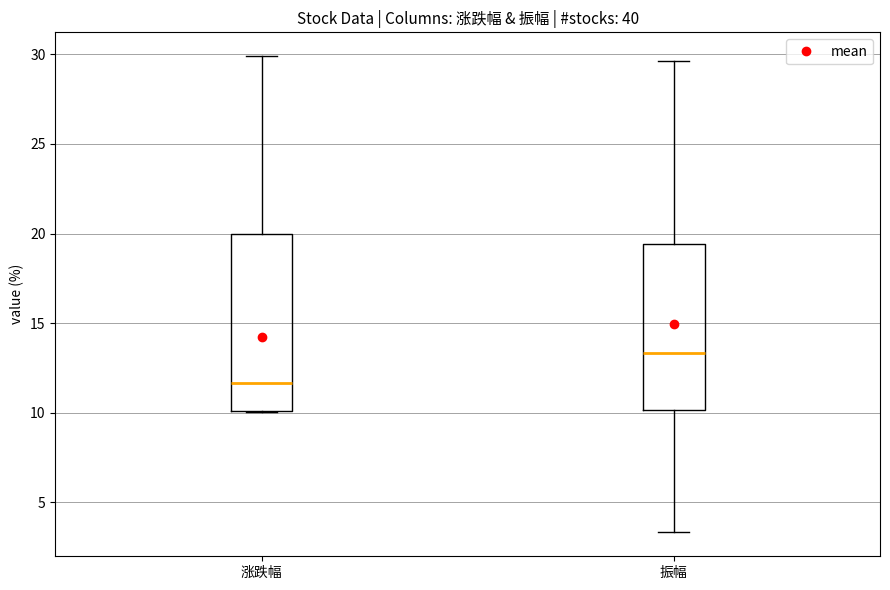

Which box's median line is the highest?

振幅